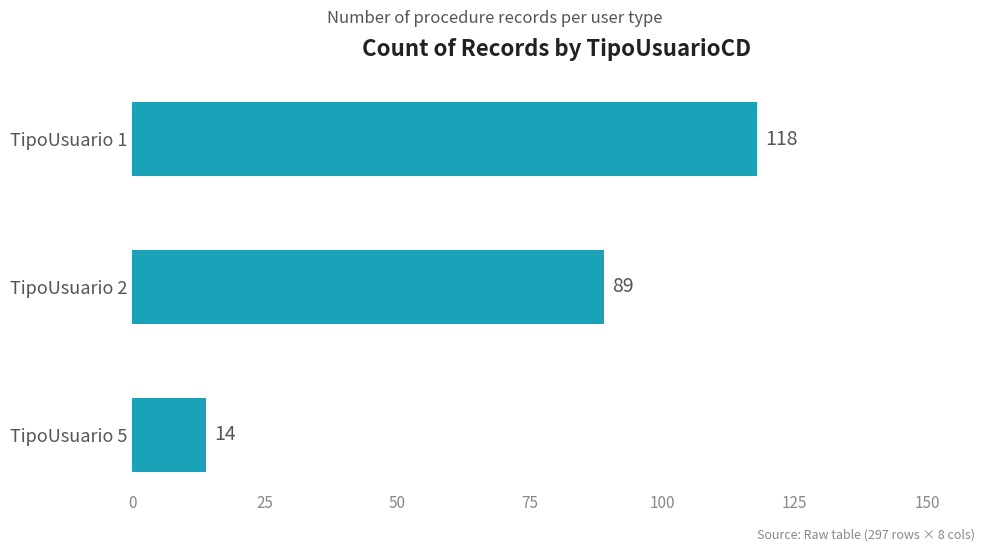

List the labels in order of value, smallest first.

TipoUsuario 5, TipoUsuario 2, TipoUsuario 1